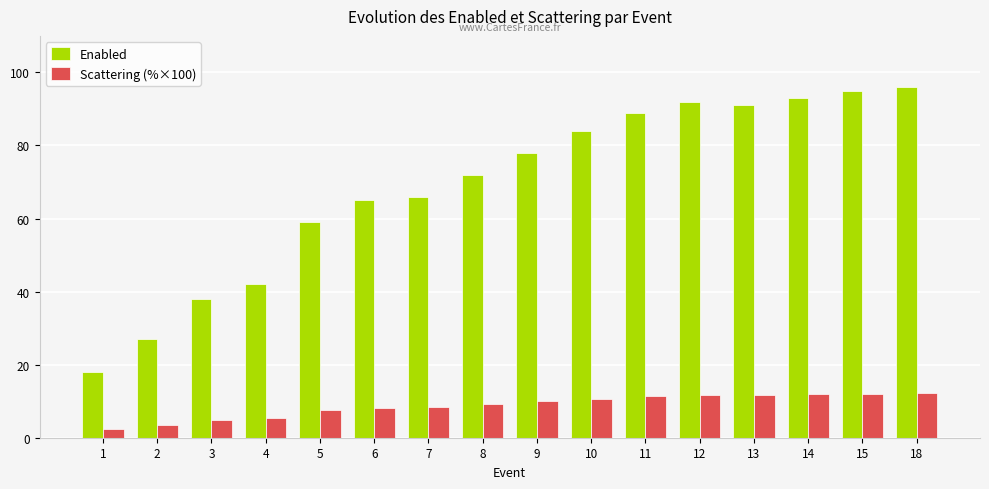

At how many categories does at least one series exceed 22?

15